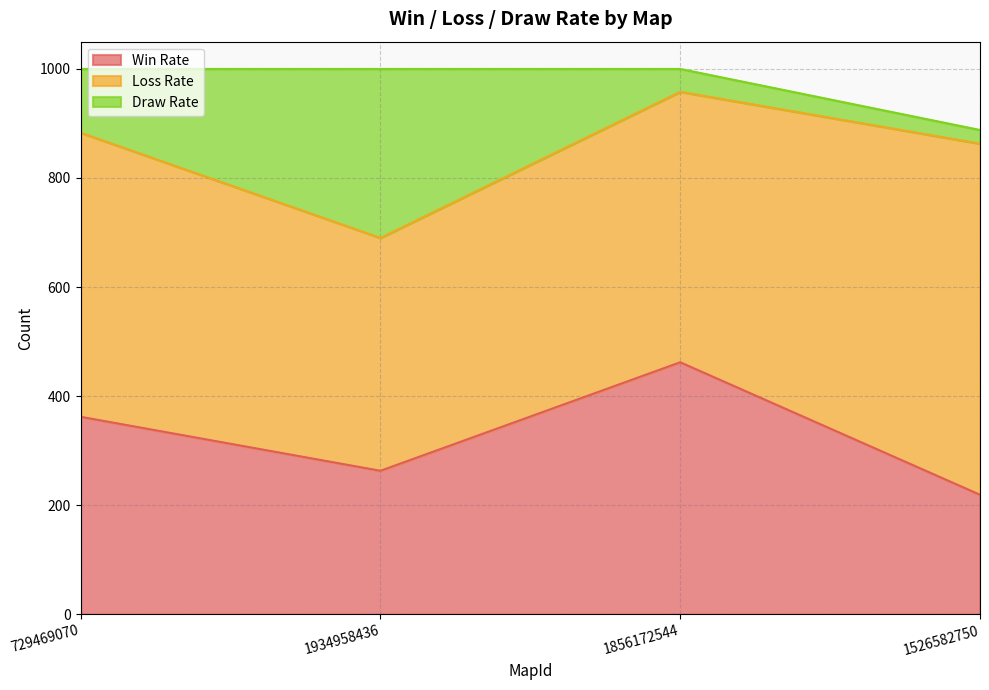

How many lines are shown in the chart?

3